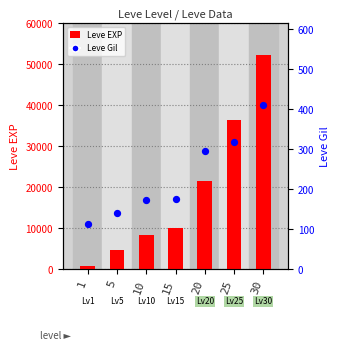

Which series has the largest total across all categories?

Leve EXP